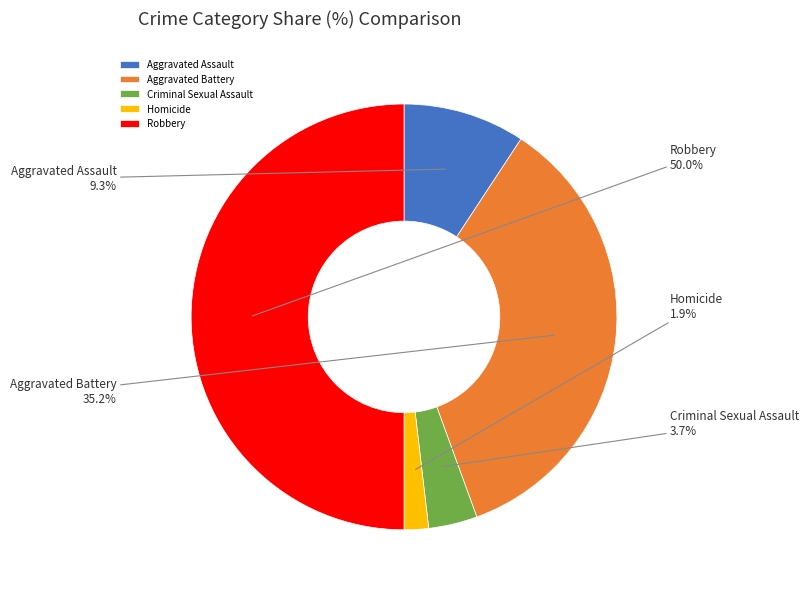

Is Aggravated Battery the majority of the pie?

No